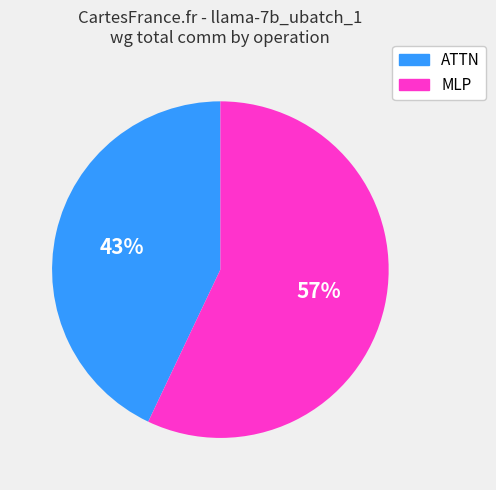

Is it true that ATTN is 54% of the pie?

False